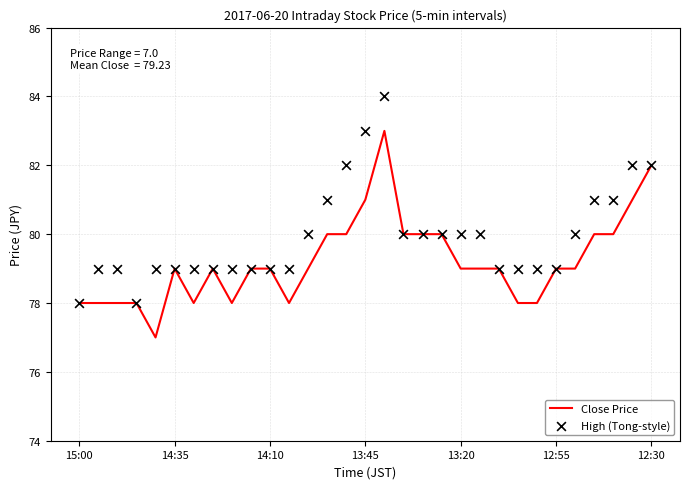

Is the value of High (Tong-style) at 18 greater than the value of Close Price at 8?

Yes